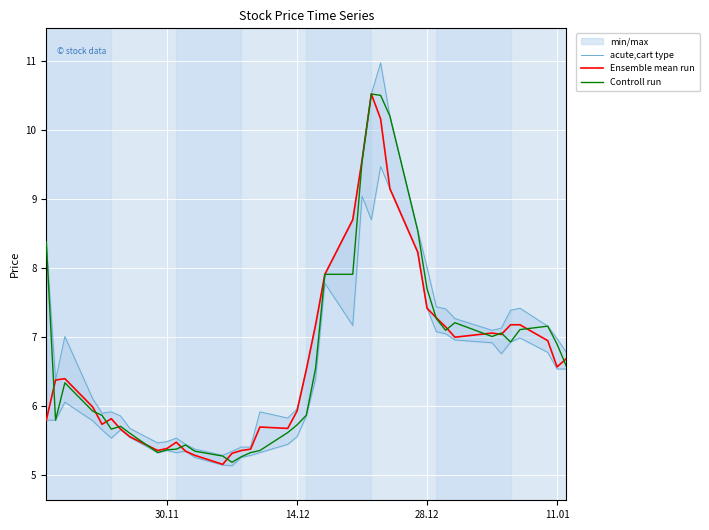

Is it true that Ensemble mean run equals 7.9 at 30.11?

False